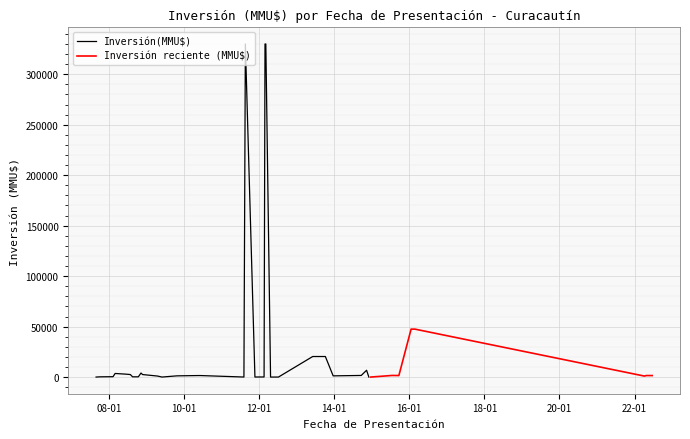

True or false: the data shows 15 at 05/12/2014.

False